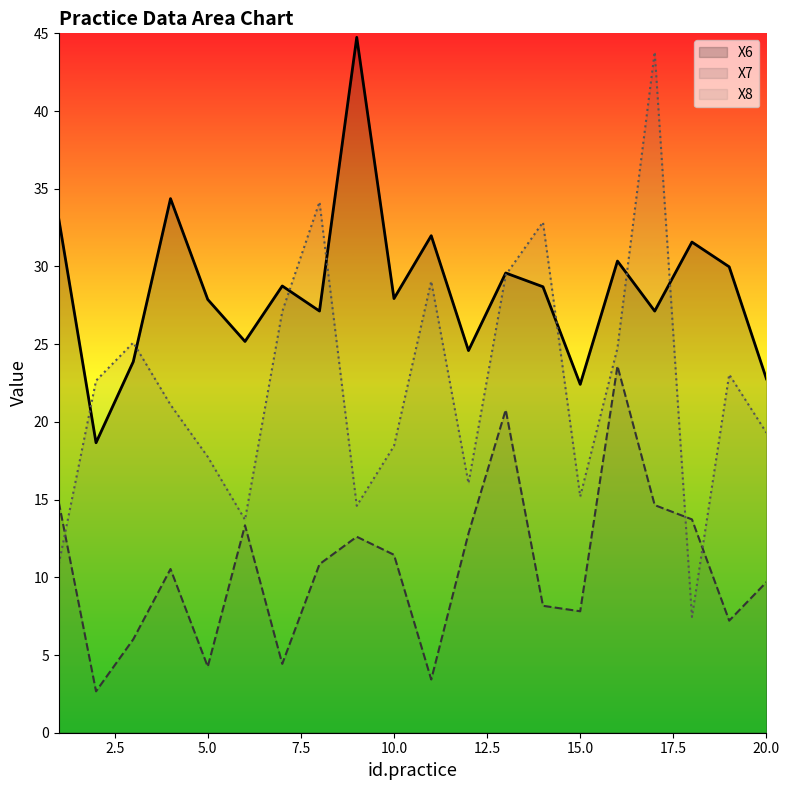

What is the highest value of the X6 series?

44.7